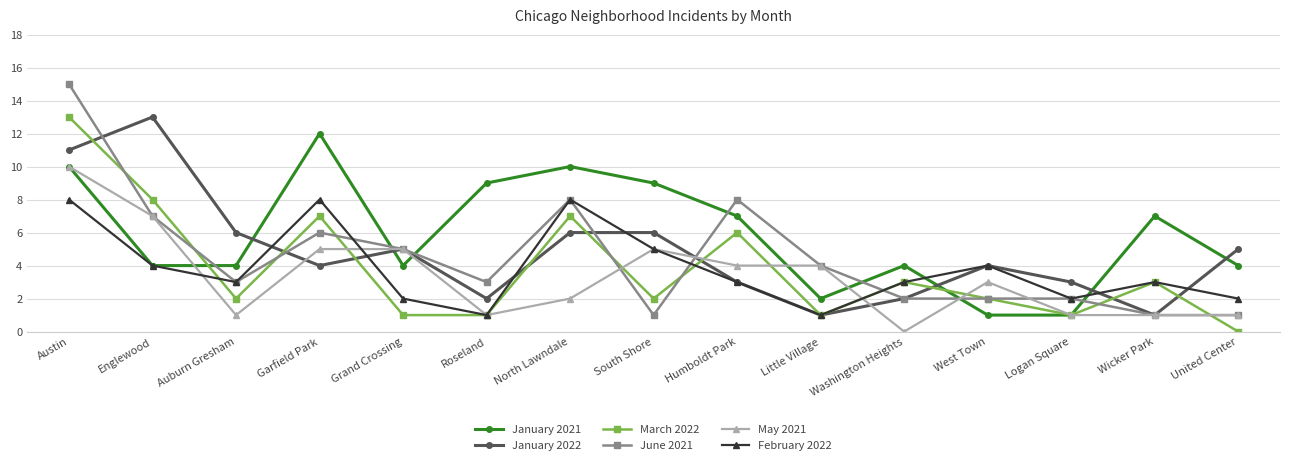

The May 2021 series shows 5 at Grand Crossing. True or false?

True